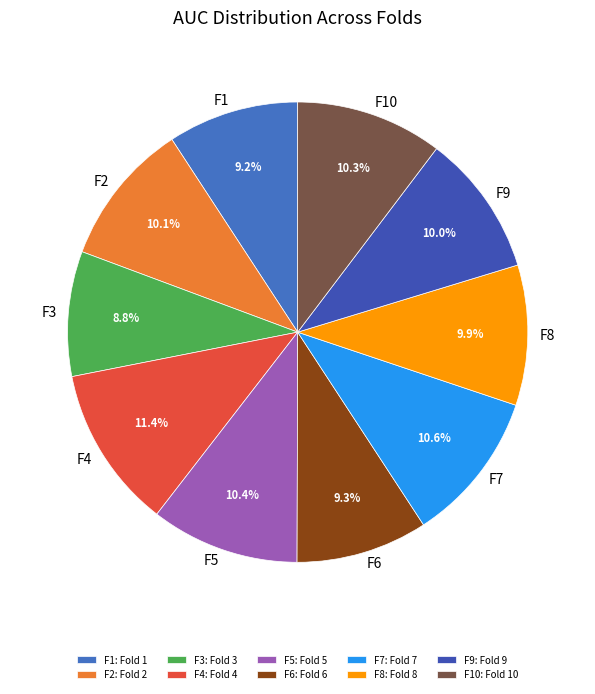

Count the number of slices in the pie.

10